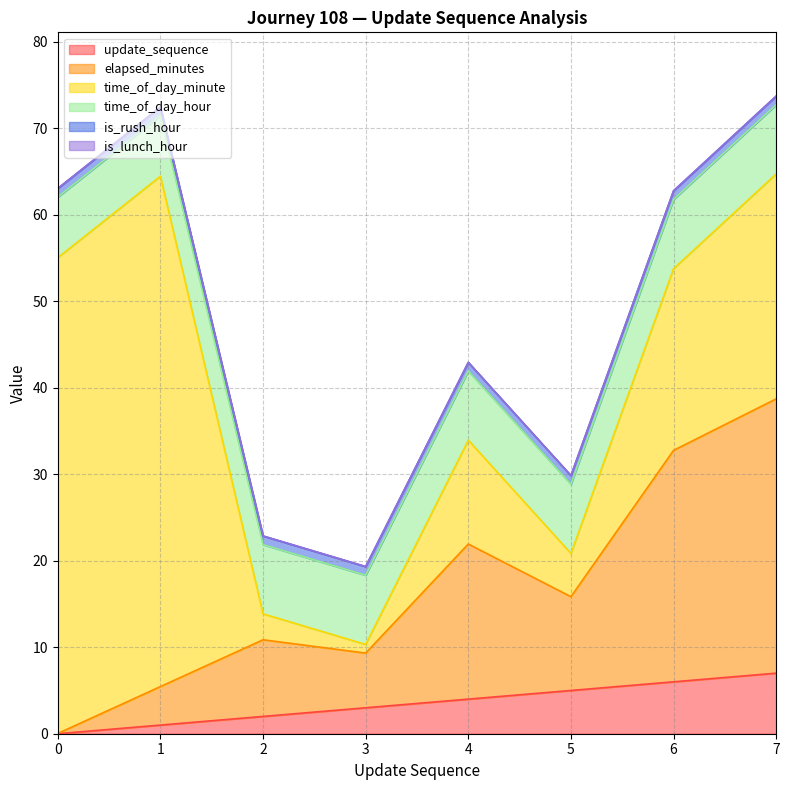

What is the sum of the is_rush_hour values at 5 and 2?

2.0